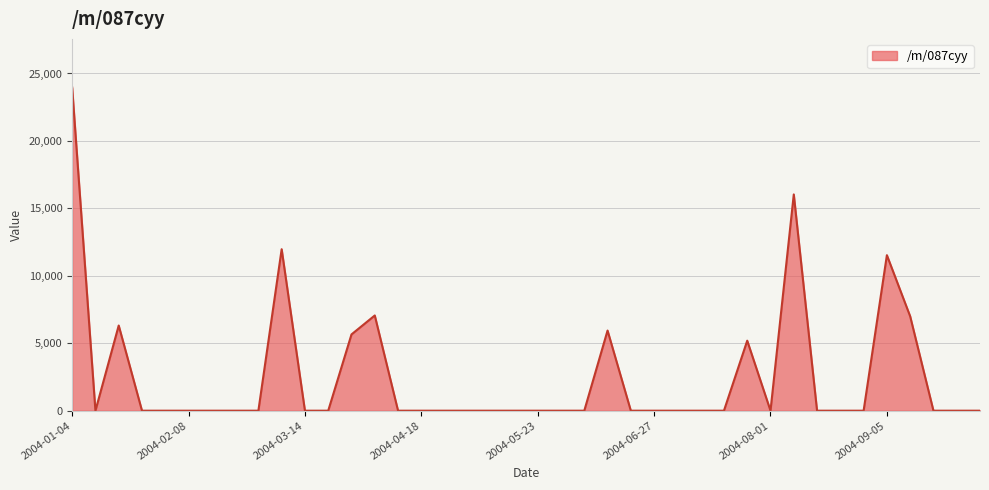

What is the maximum value shown in the chart?

23969.9